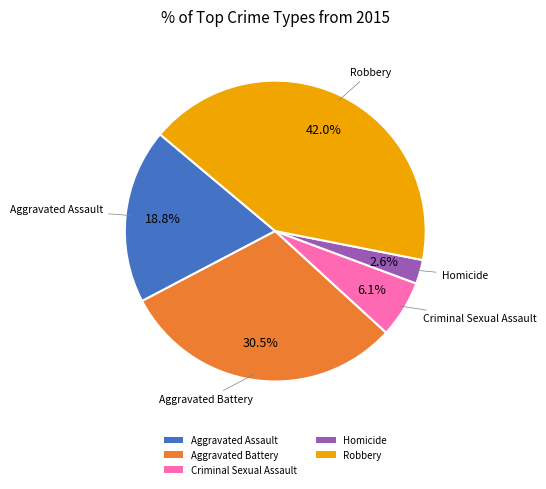

To the nearest percent, what is the difference between the largest and smallest slice percentages?

39%